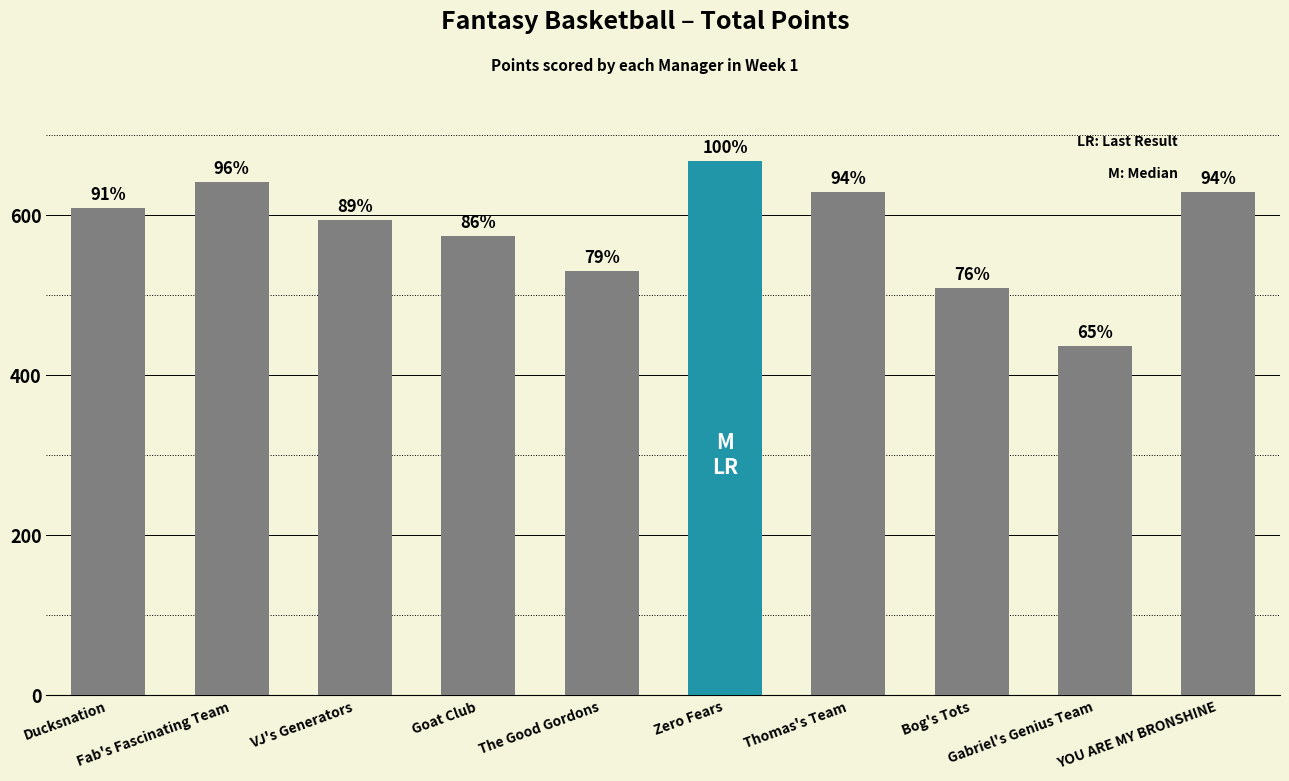

True or false: the data shows 642 at Fab's Fascinating Team.

True